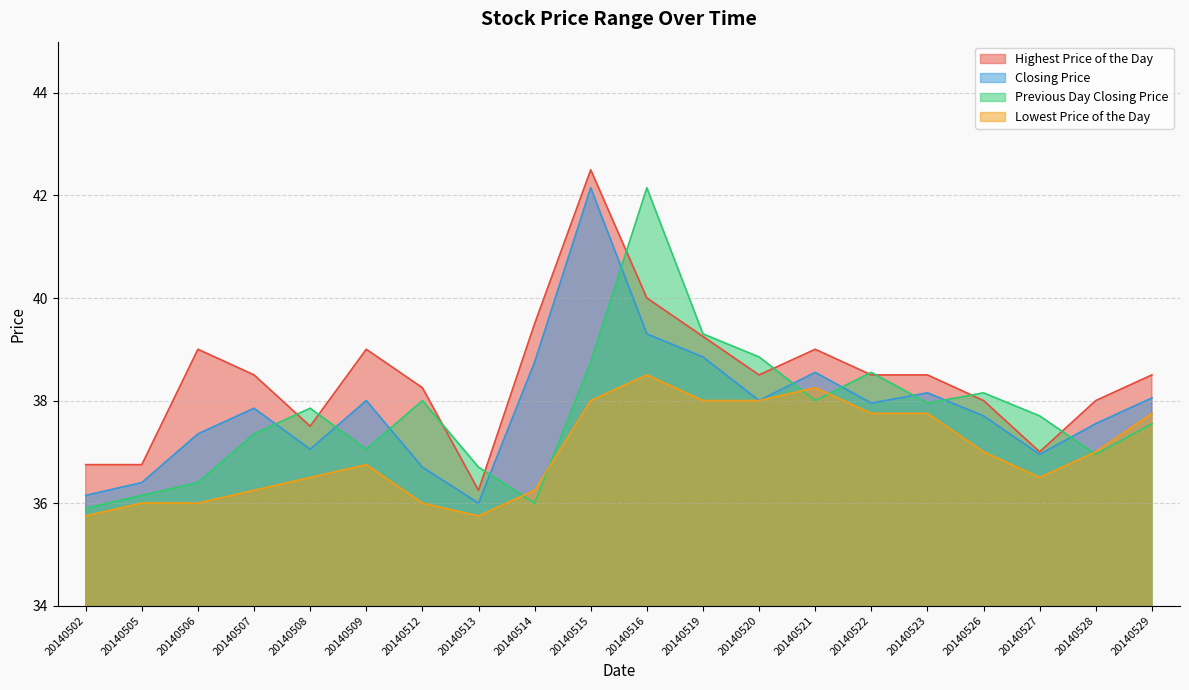

How many data points in Highest Price of the Day are less than 38?

5